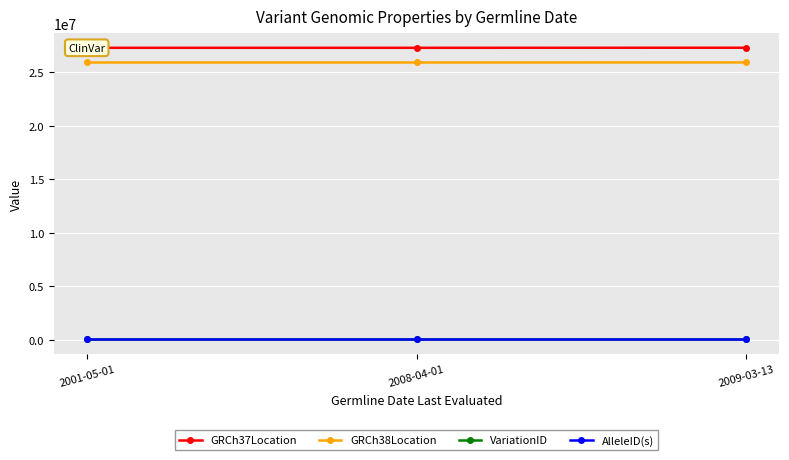

What is the greatest value displayed?

27269931